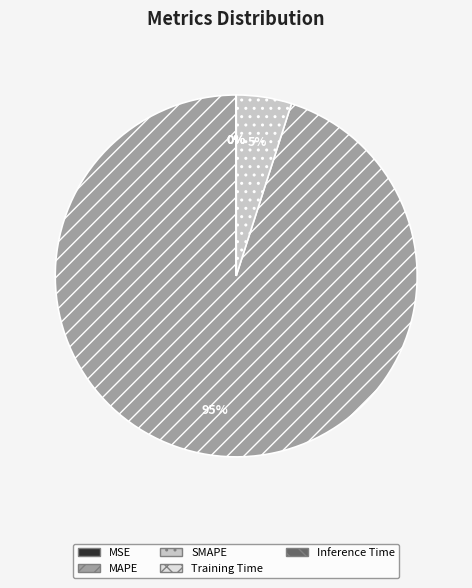

Is it true that MAPE is 95% of the pie?

True